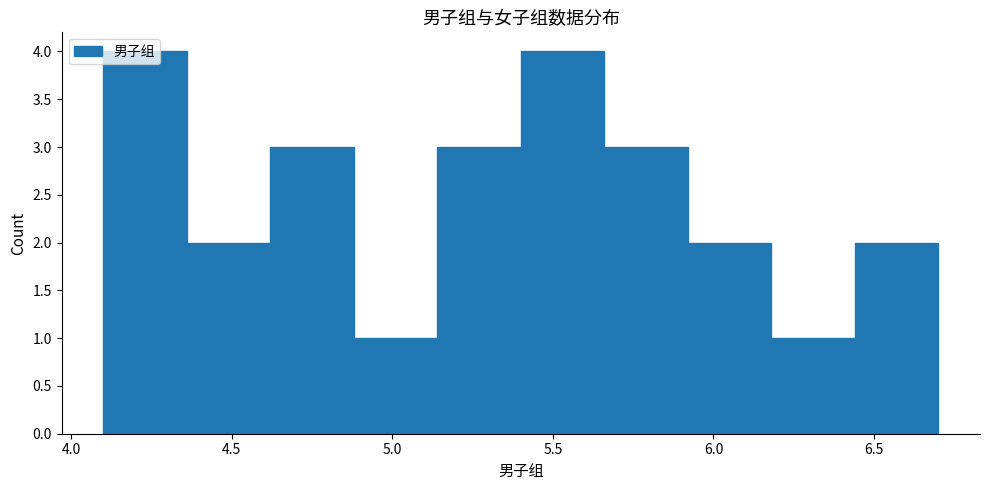

Reading left to right, list every bar in this chart as the range it spans on the x-axis followed by its height. Neither the bar edges nor the heights are printed on the chart, so give them approximately, as read against the axes.

4.10 to 4.36: 4
4.36 to 4.62: 2
4.62 to 4.88: 3
4.88 to 5.14: 1
5.14 to 5.40: 3
5.40 to 5.66: 4
5.66 to 5.92: 3
5.92 to 6.18: 2
6.18 to 6.44: 1
6.44 to 6.70: 2